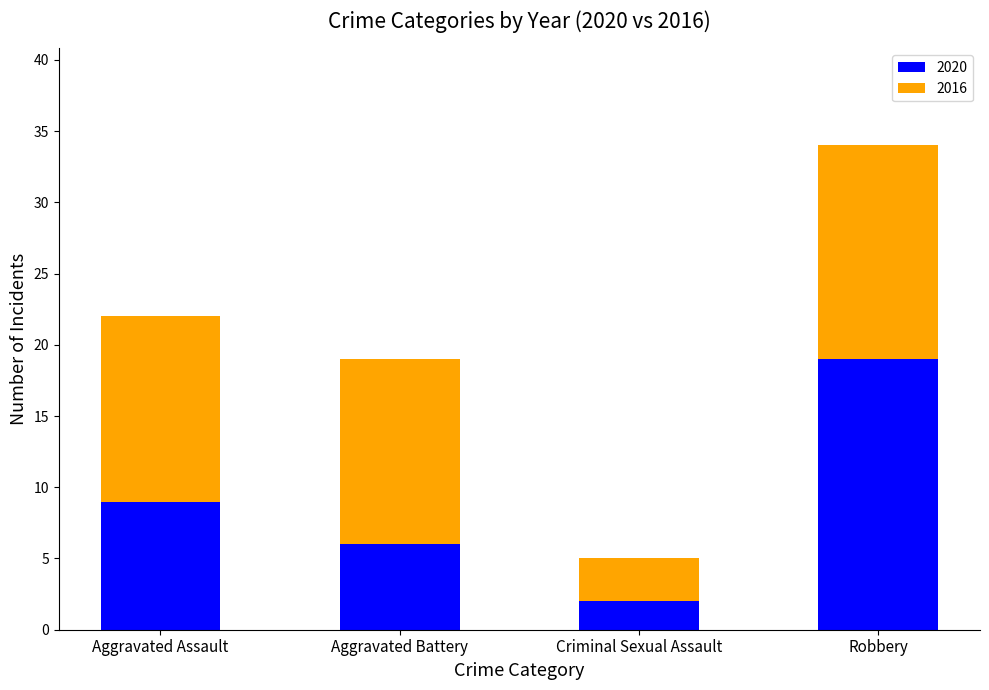

Are the bars horizontal?

No